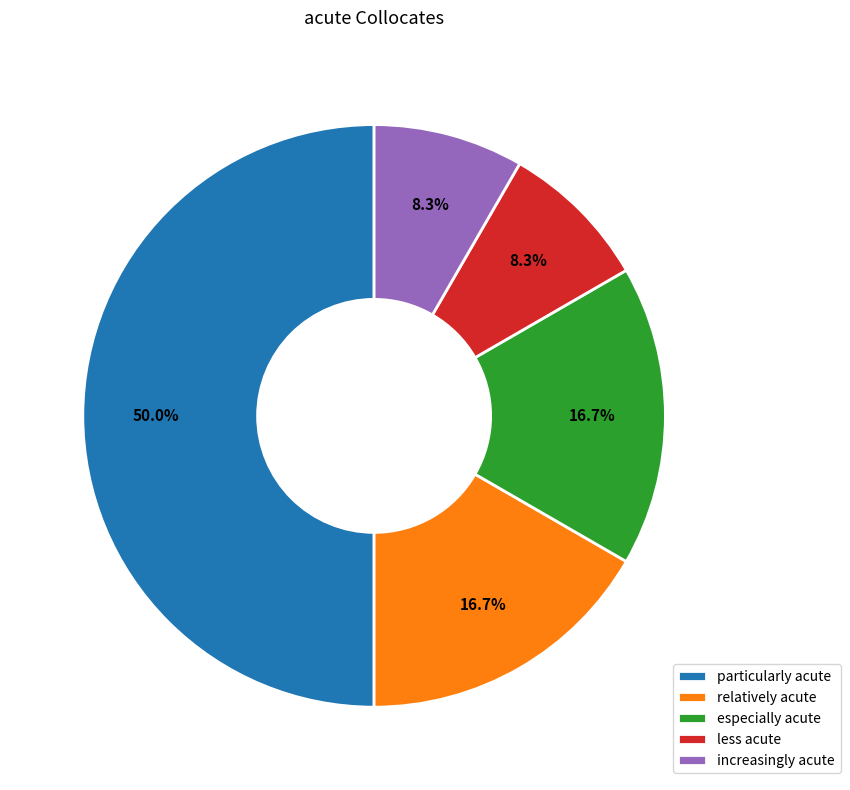

Does increasingly acute represent more than half of the total?

No